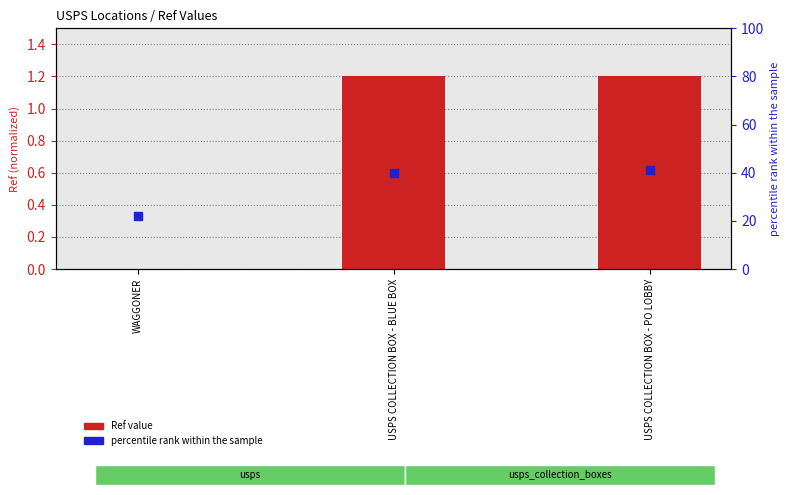

Is the value of Ref value at USPS COLLECTION BOX - PO LOBBY greater than the value of percentile rank within the sample at WAGGONER?

No